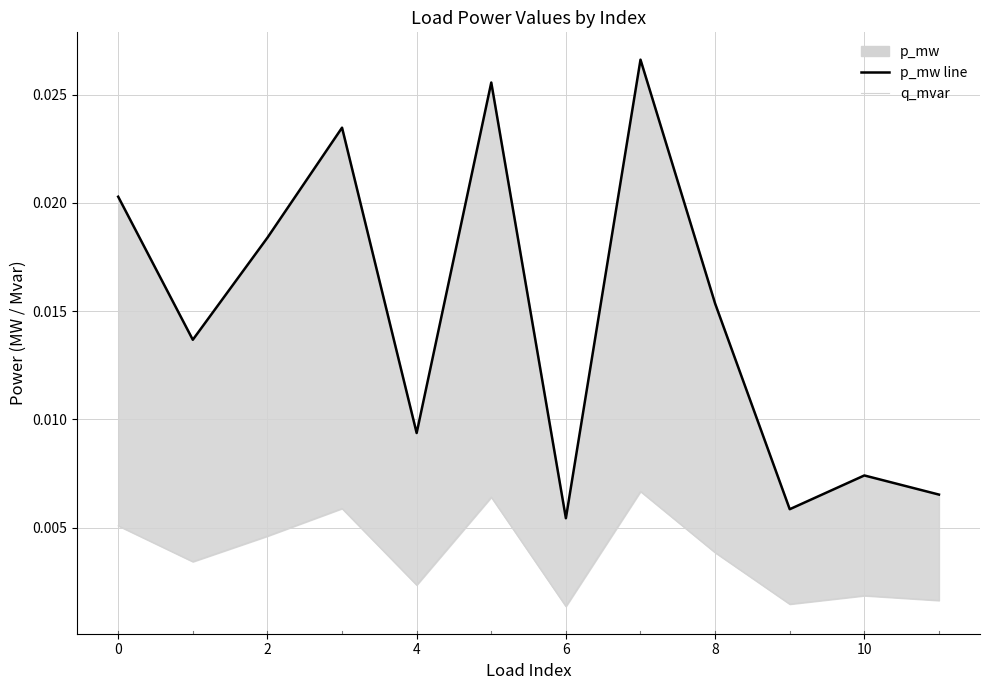

The p_mw line series shows 0.0 at 9. True or false?

False